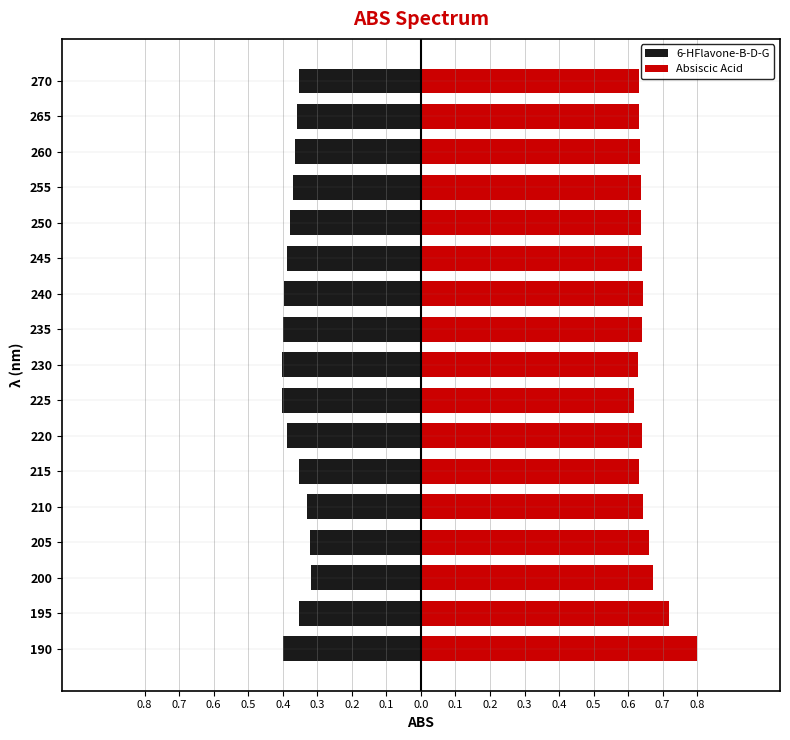

What is the difference between the second highest and second lowest values in the Absiscic Acid series?

0.1